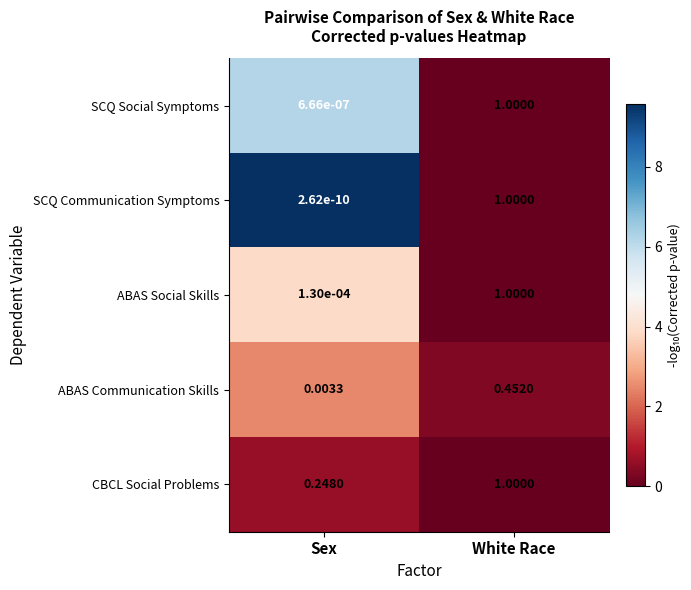

What is the total value across all series at Sex?

0.3